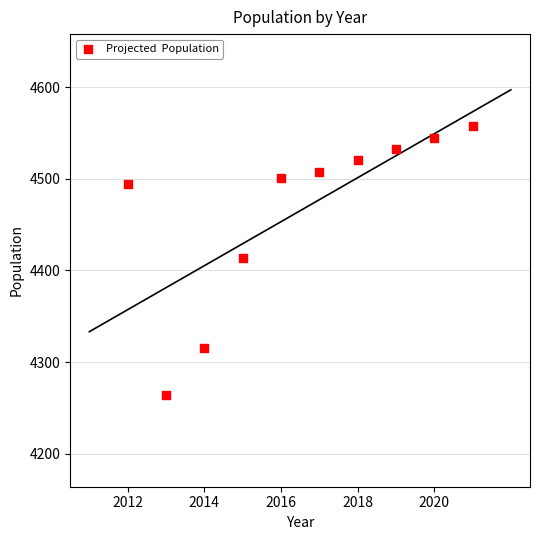

What is the range of Y values (max minus min)?

294